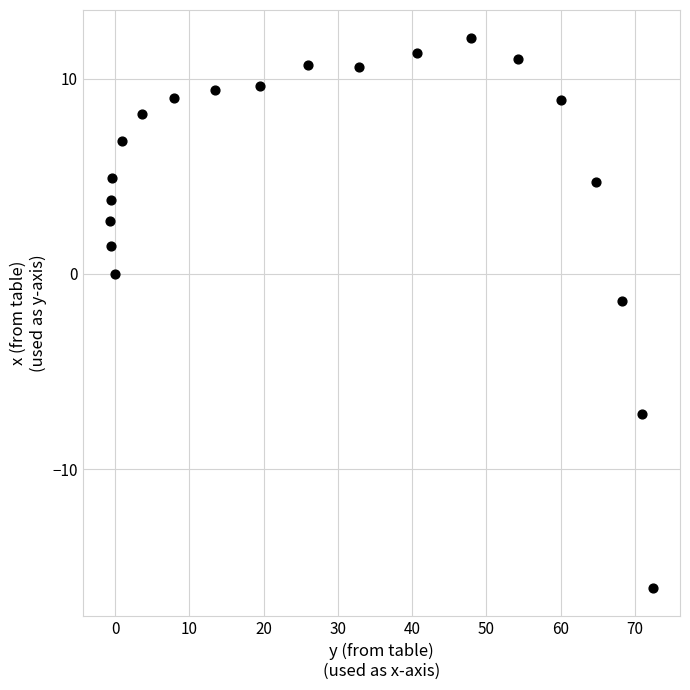

What Y value in the scatter plot is closest to -2?

-1.4